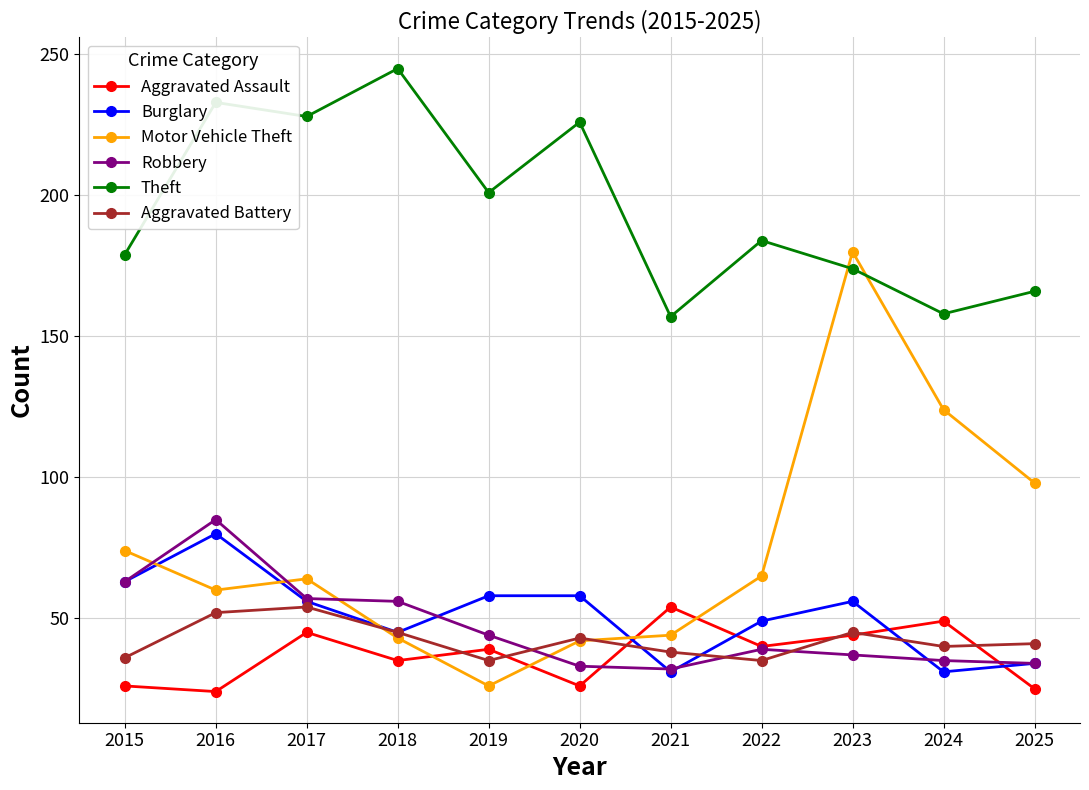

Is it true that Motor Vehicle Theft equals 124 at 2024?

True